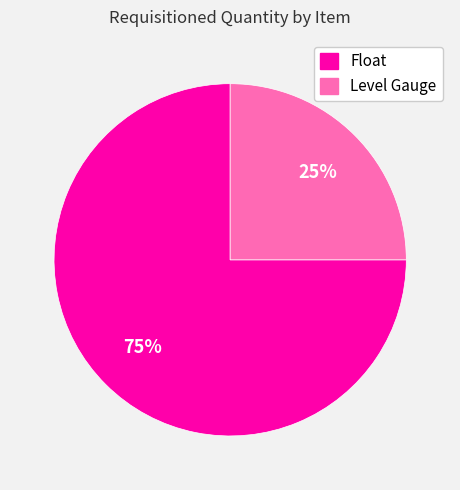

Do Float and Level Gauge together represent more than half of the pie?

Yes